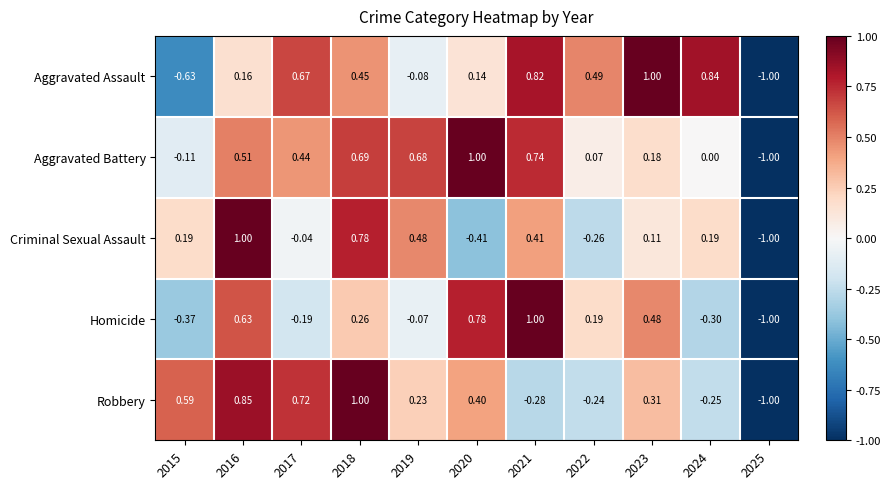

How many distinct data groups are displayed?

5